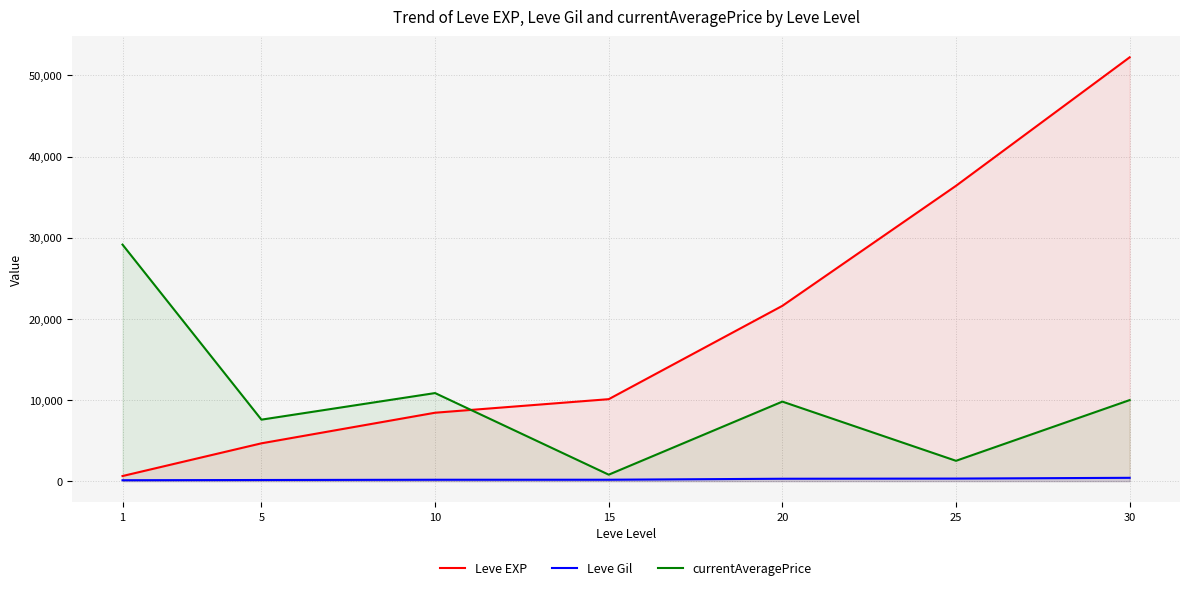

List the series in order of their overall mean, highest first.

Leve EXP, currentAveragePrice, Leve Gil